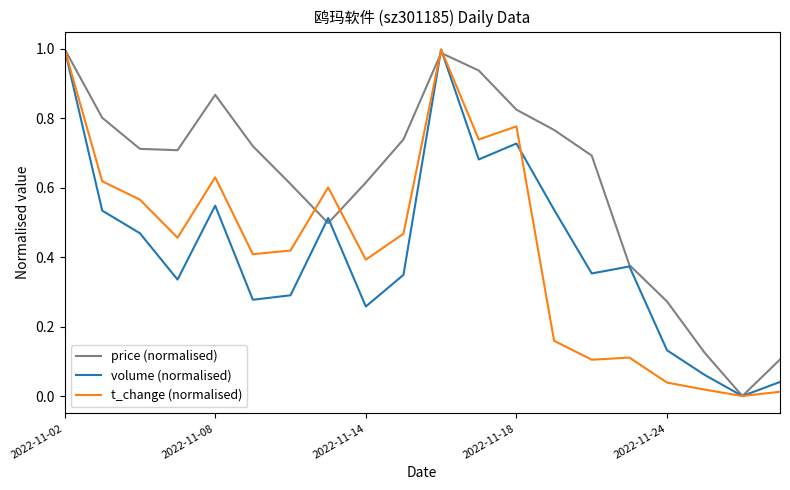

Which series has the largest total across all categories?

price (normalised)